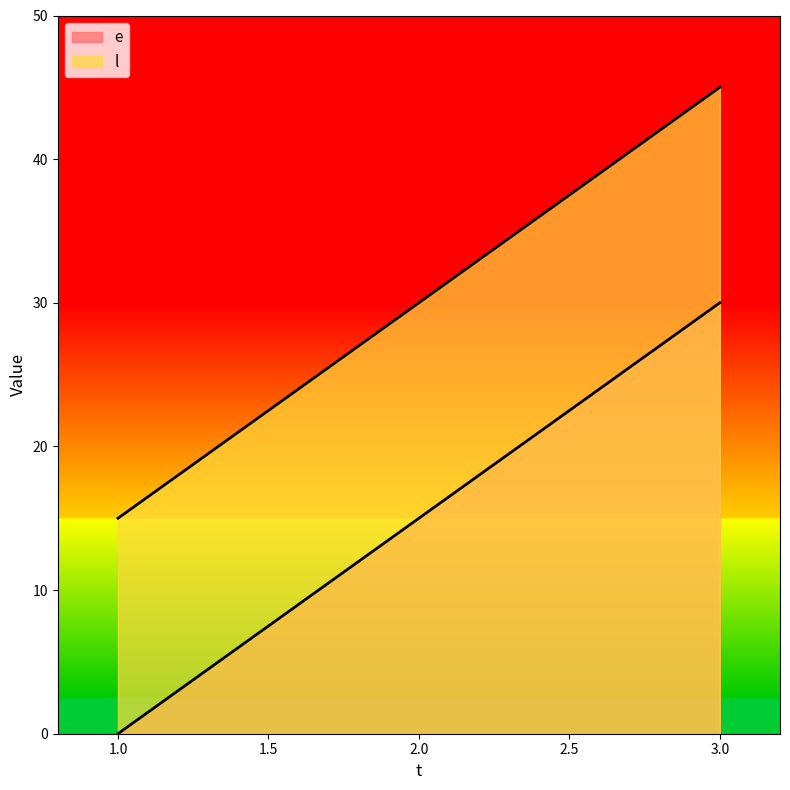

What is the spread (max minus min) of values at 1?

15